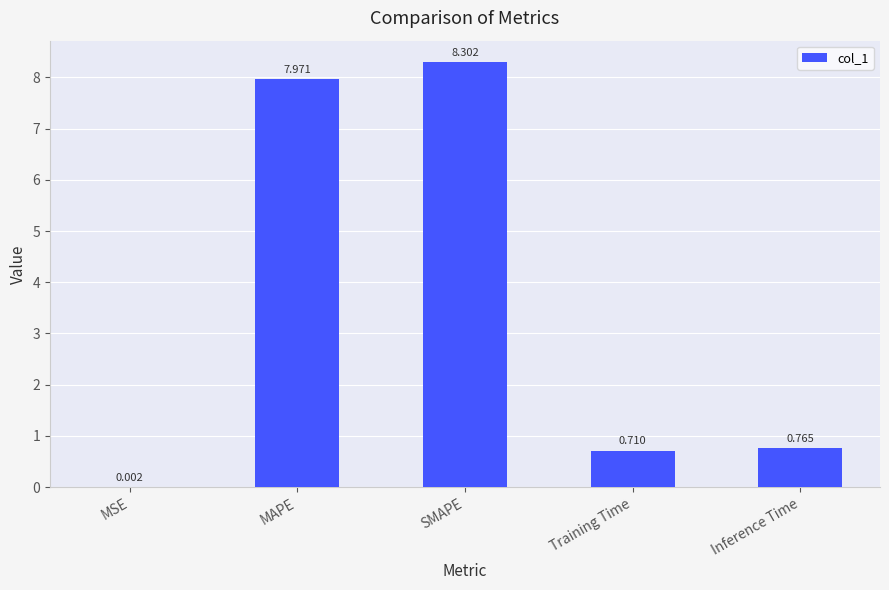

Which category has the highest value across all series?

SMAPE